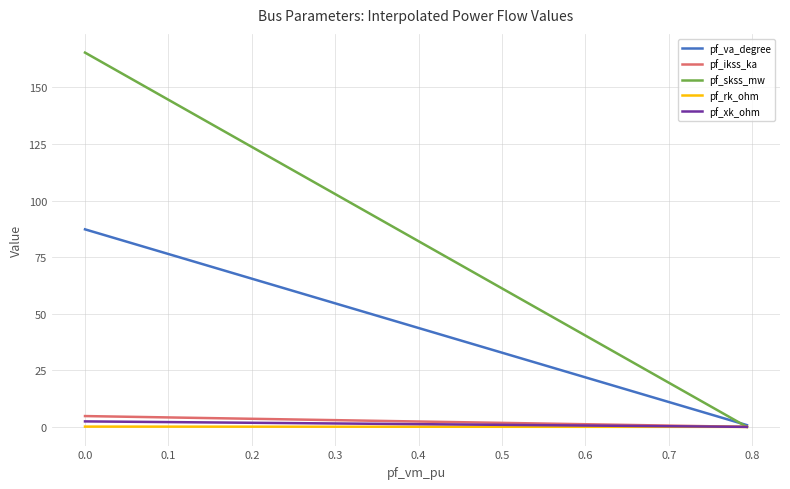

What are all the series names shown in the legend?

pf_va_degree, pf_ikss_ka, pf_skss_mw, pf_rk_ohm, pf_xk_ohm